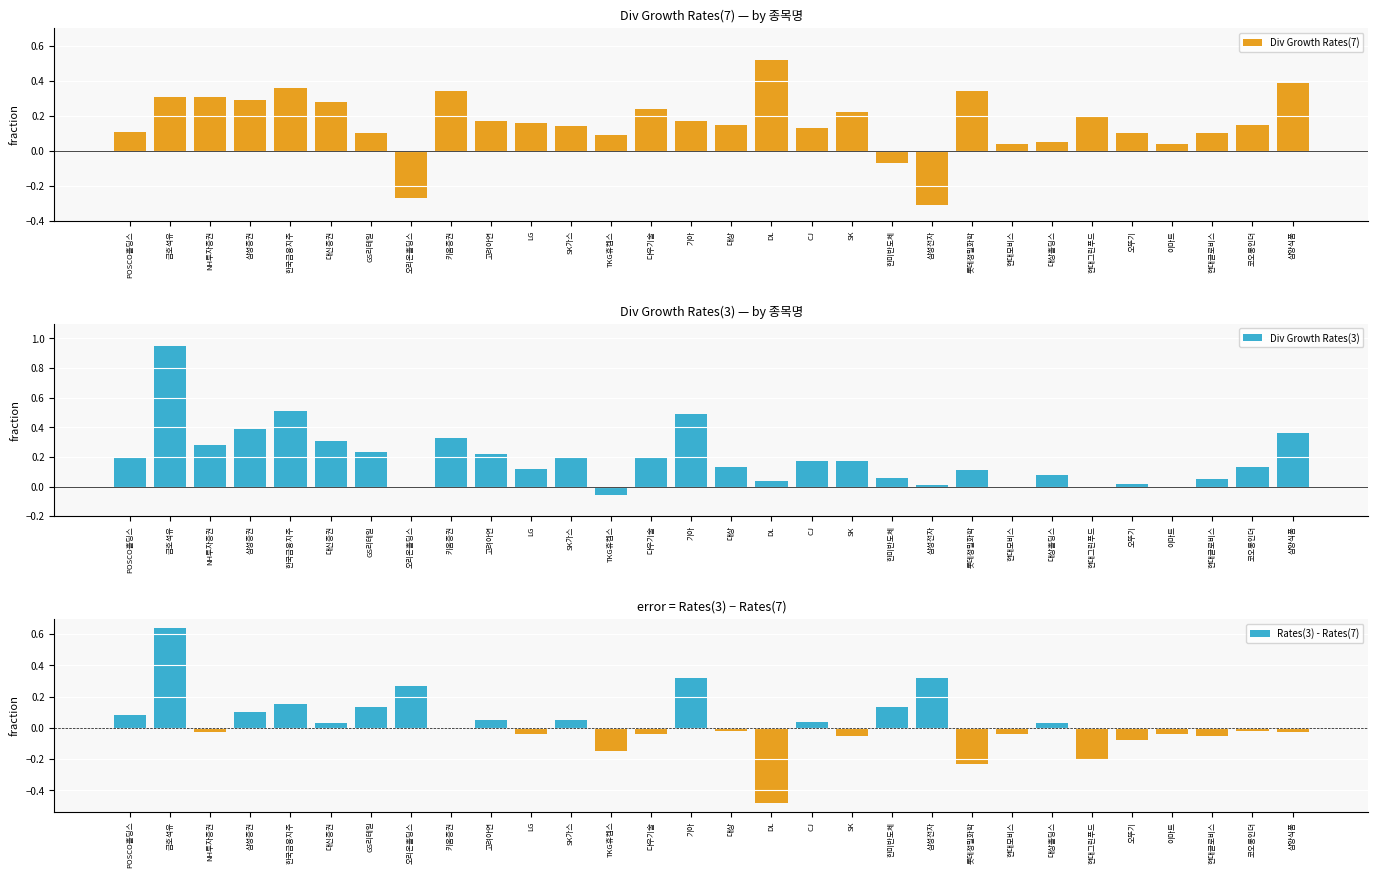

What is the difference between the maximum and minimum values in the Div Growth Rates(7) series?

0.8